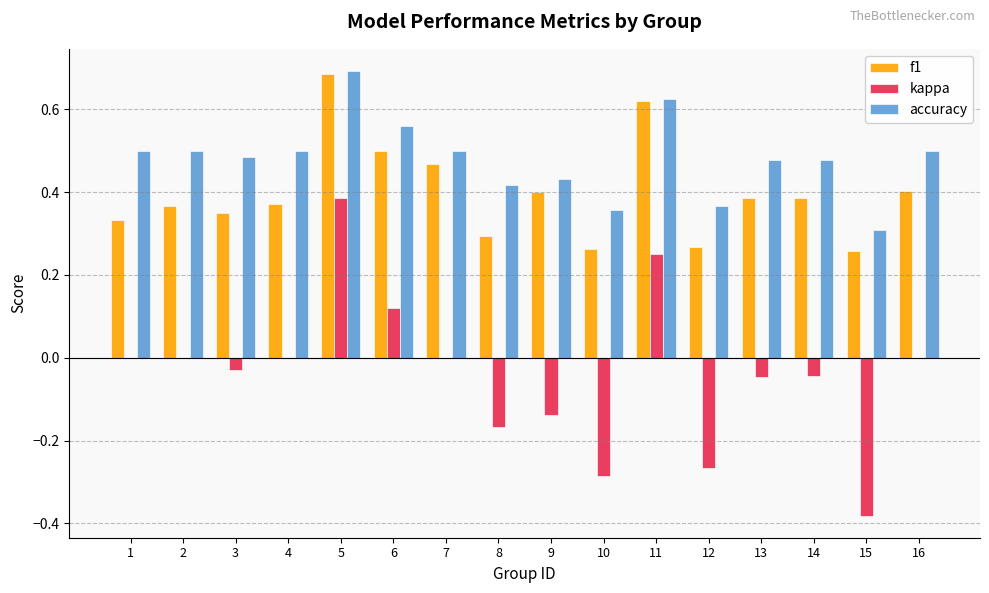

Which series has the largest total across all categories?

accuracy